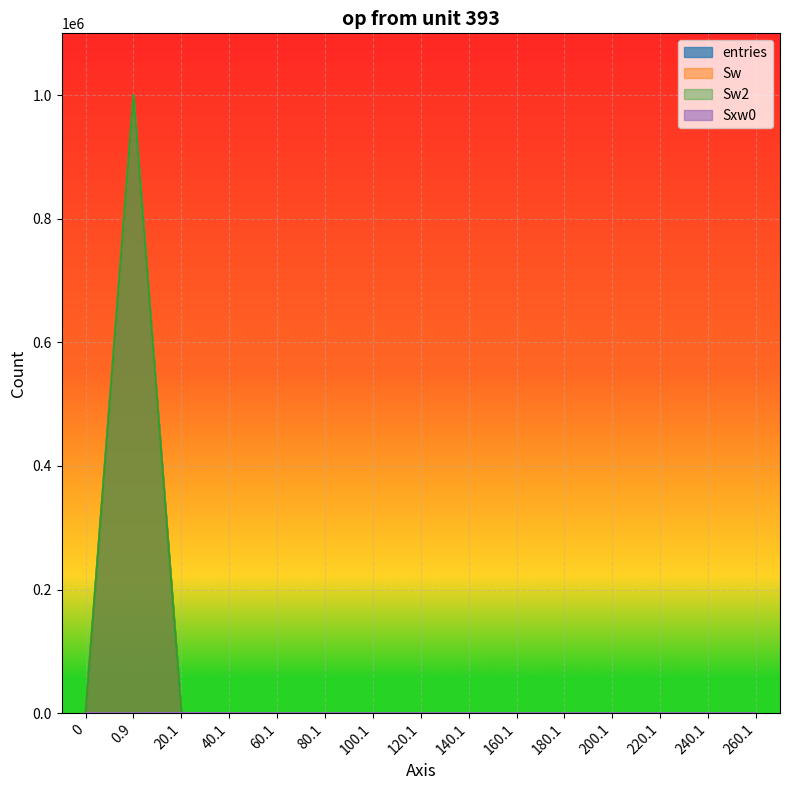

Reading right to left, what are all the values shown in this chart?

entries: 0	0	0	0	0	0	0	0	0	0	0	1	74	999925	0
Sw: 0	0	0	0	0	0	0	0	0	0	0	1	74	999925	0
Sw2: 0	0	0	0	0	0	0	0	0	0	0	1	74	999925	0
Sxw0: 0	0	0	0	0	0	0	0	0	0	0	34	297	0	0